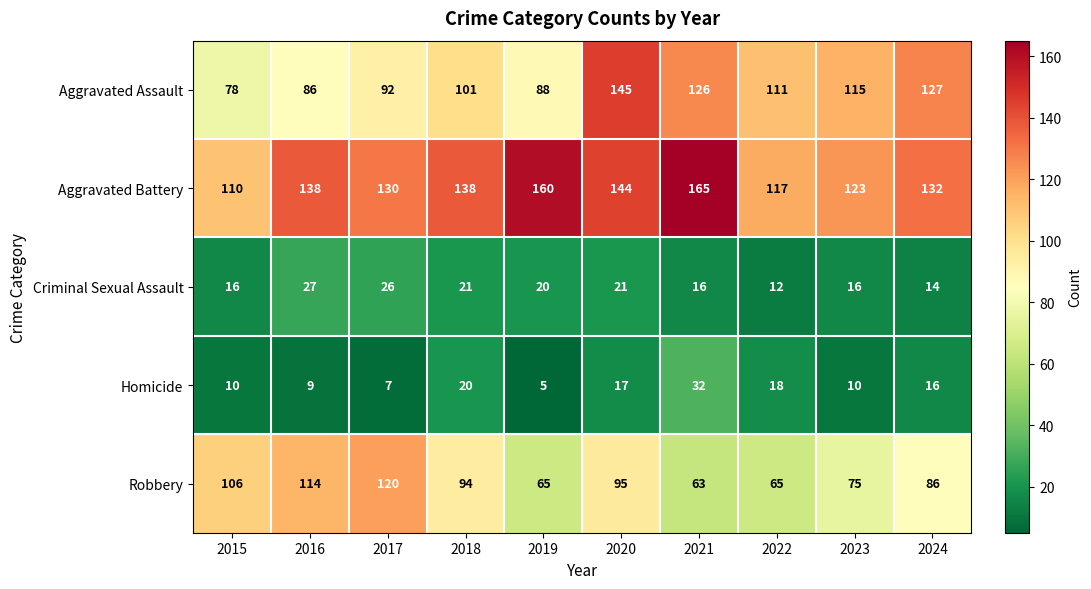

At which category does the chart reach its minimum across all series?

2019